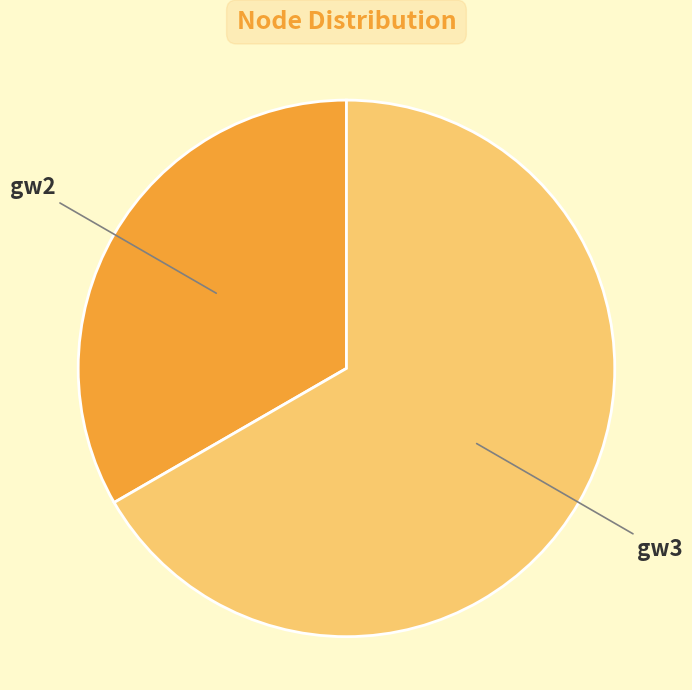

Do gw2 and gw3 together represent more than half of the pie?

Yes